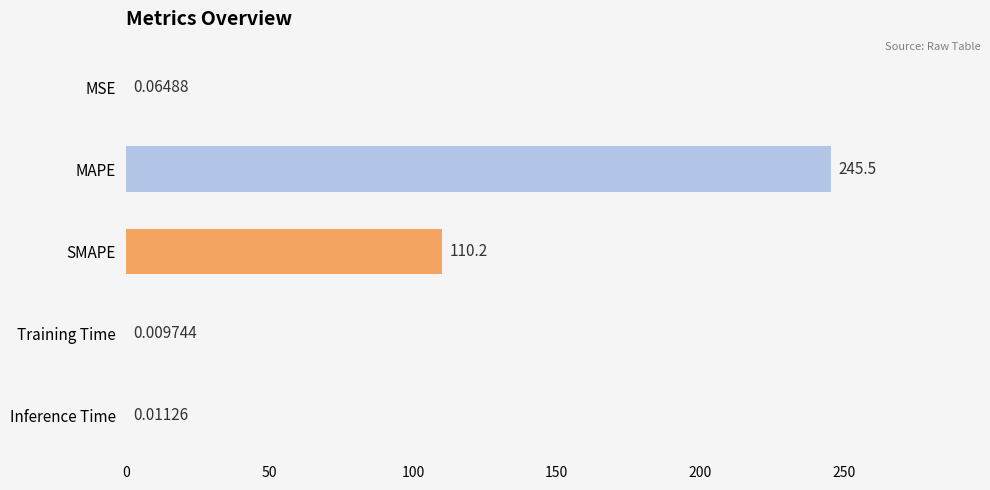

Are the bars horizontal?

Yes